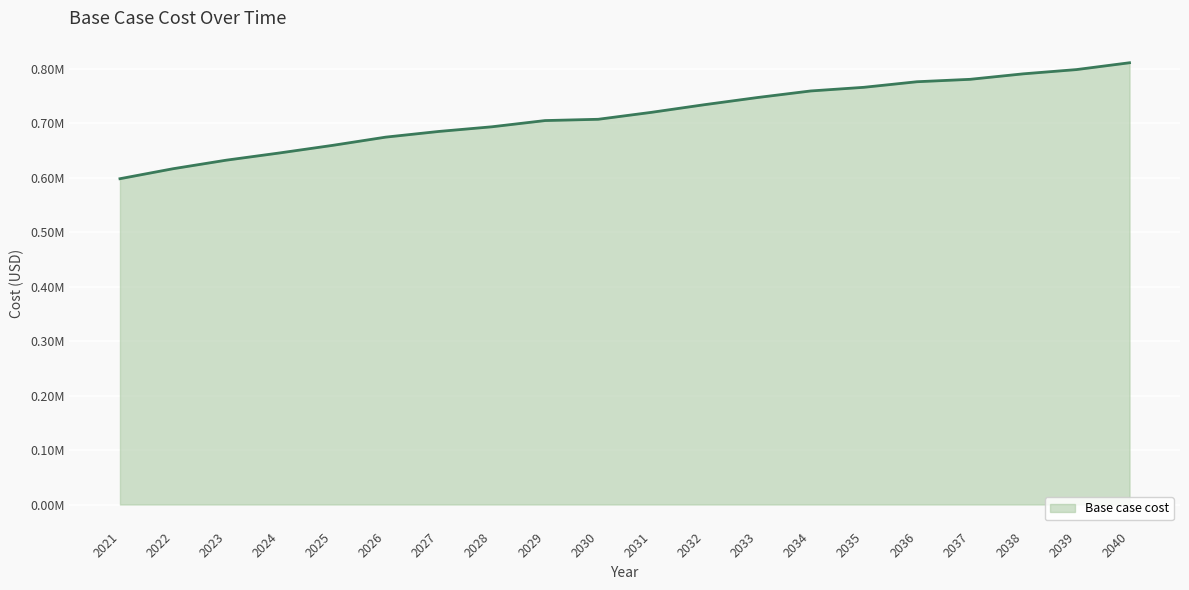

Is this an area chart (filled region under the line)?

Yes